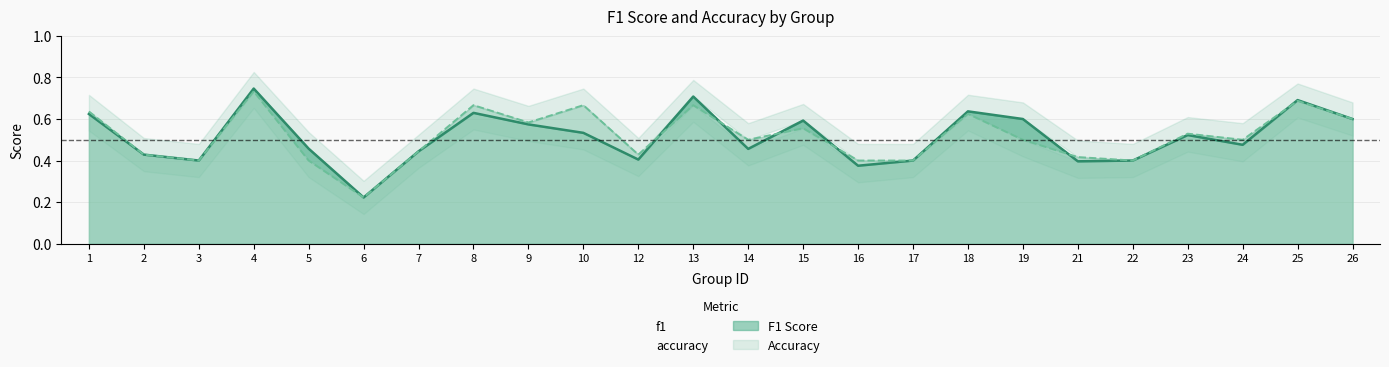

Rank the series by their average value, from lowest to highest.

f1, accuracy